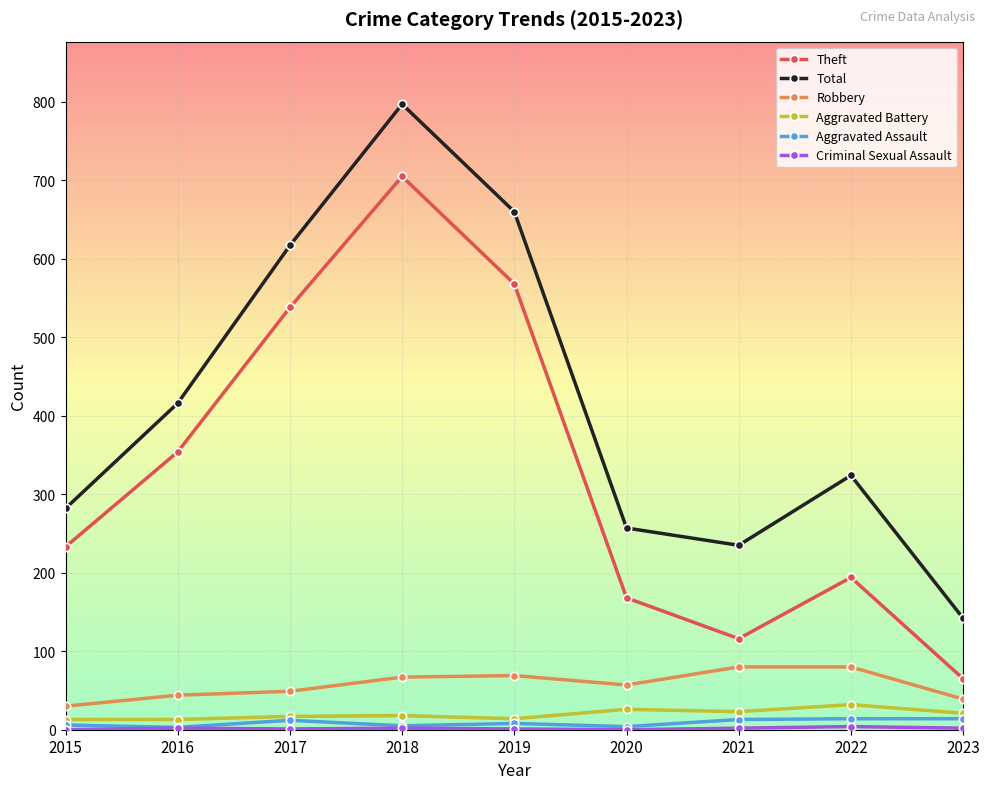

What is the minimum value for Theft?

65